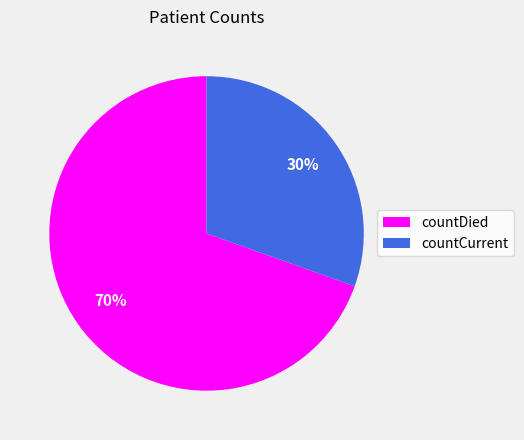

Is it true that countDied is 80% of the pie?

False